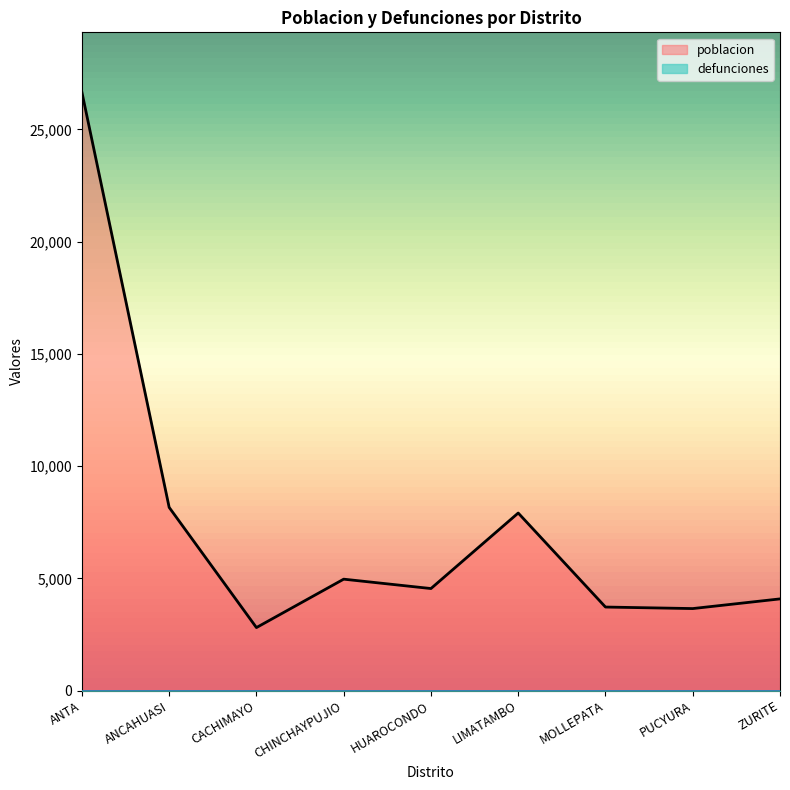

List the labels in order of value, largest first.

ANTA, ANCAHUASI, LIMATAMBO, CHINCHAYPUJIO, HUAROCONDO, ZURITE, MOLLEPATA, PUCYURA, CACHIMAYO